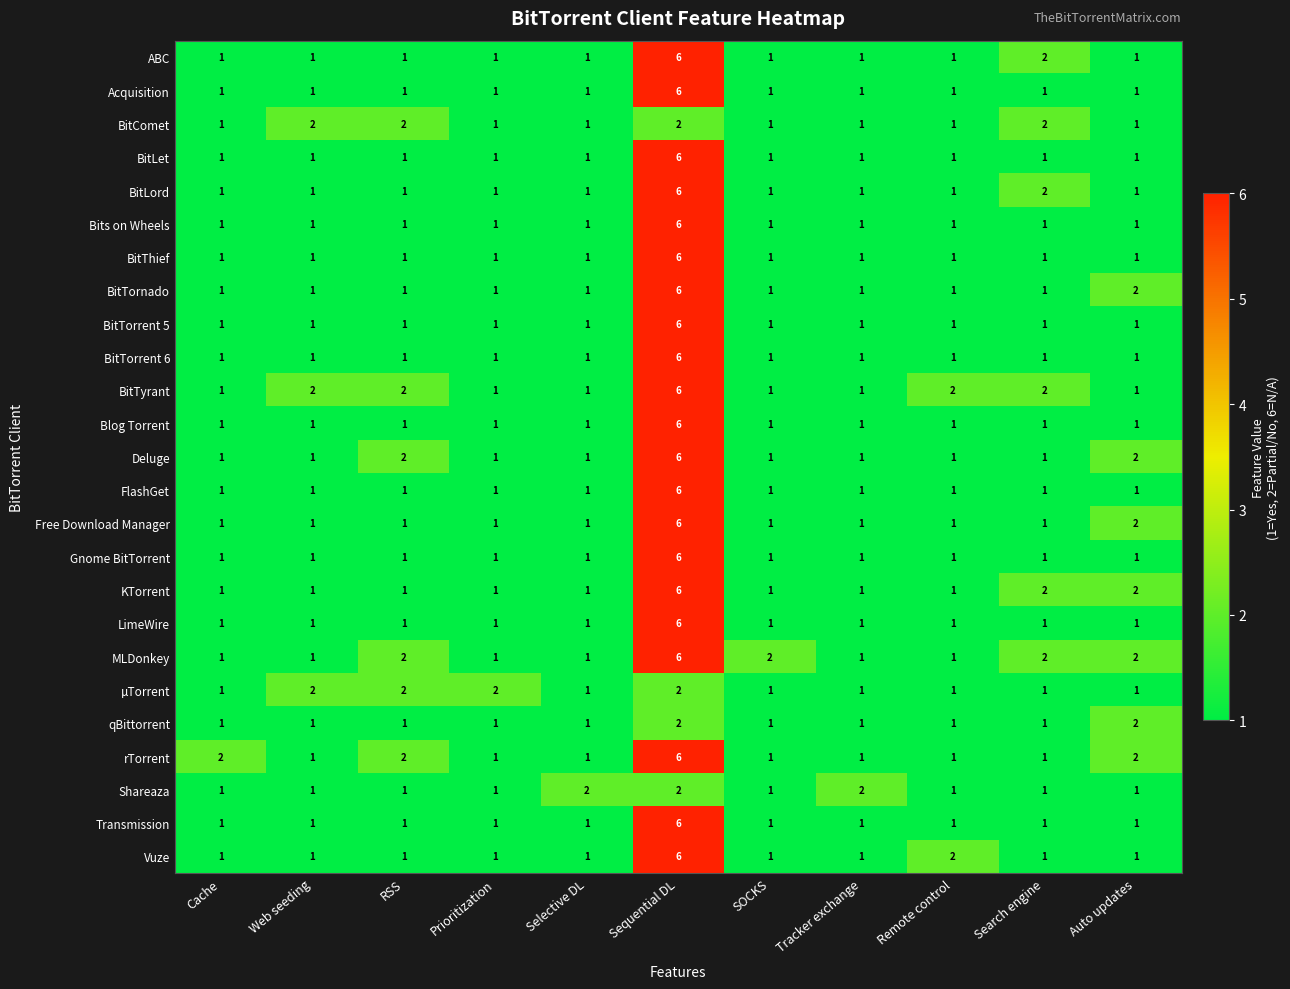

What is the difference between the maximum and minimum values in the BitTorrent 5 series?

5